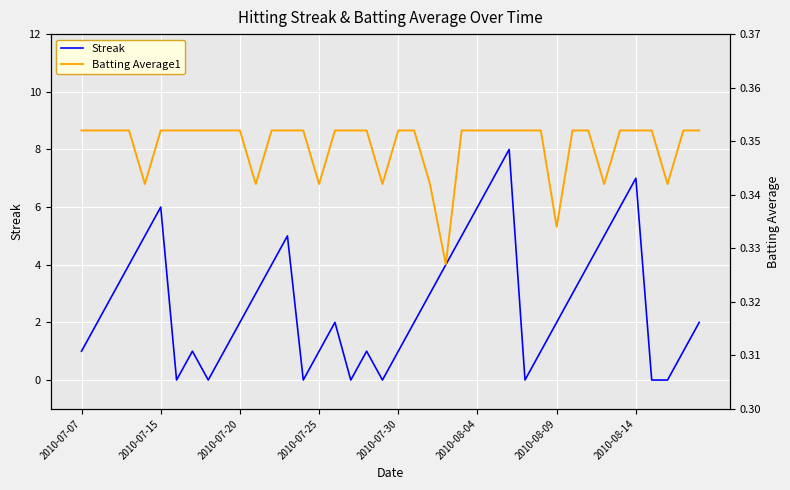

How many interior local valleys does the Batting Average1 series have?

8